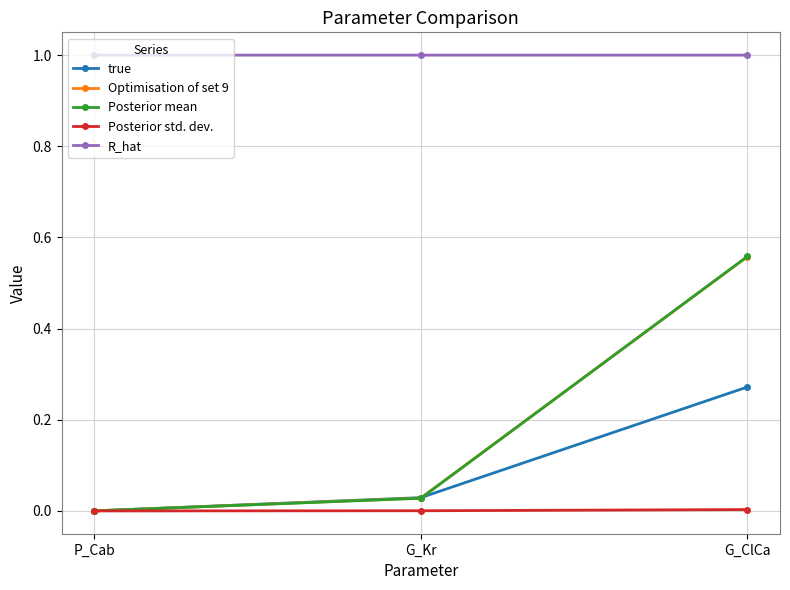

What is the maximum value for R_hat?

1.0